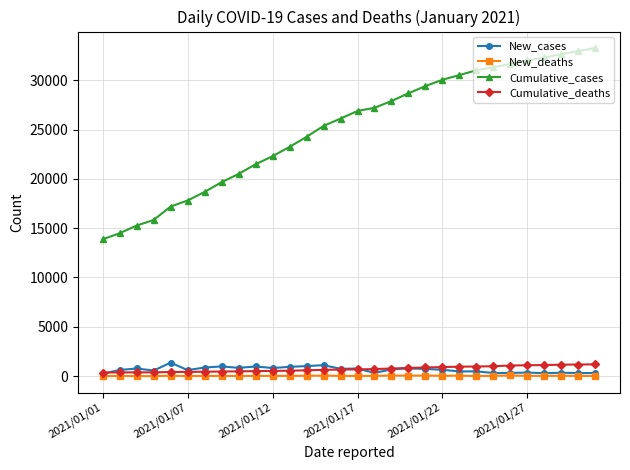

True or false: New_cases has more than 2 interior local peaks.

True